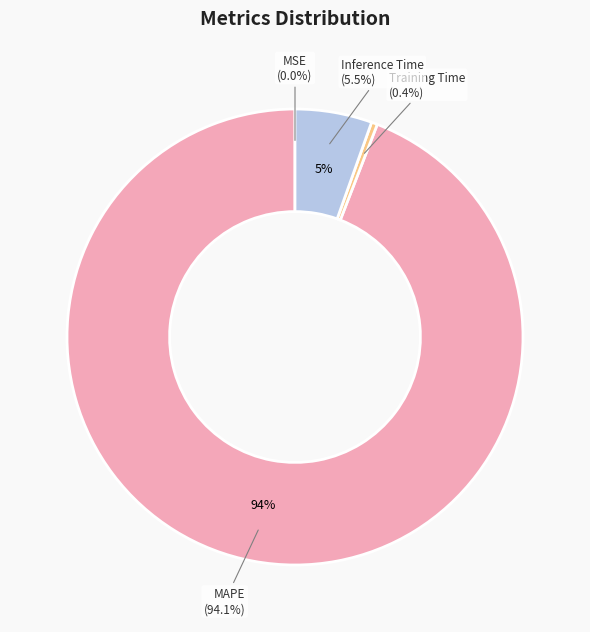

To the nearest percent, what portion does Inference Time represent?

5%